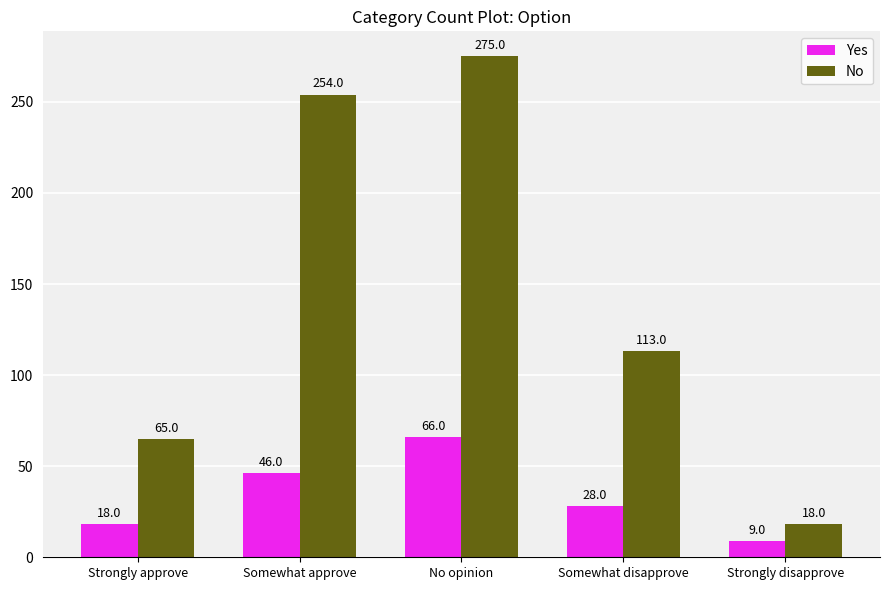

Count the Yes values in the range 18 to 46.

3